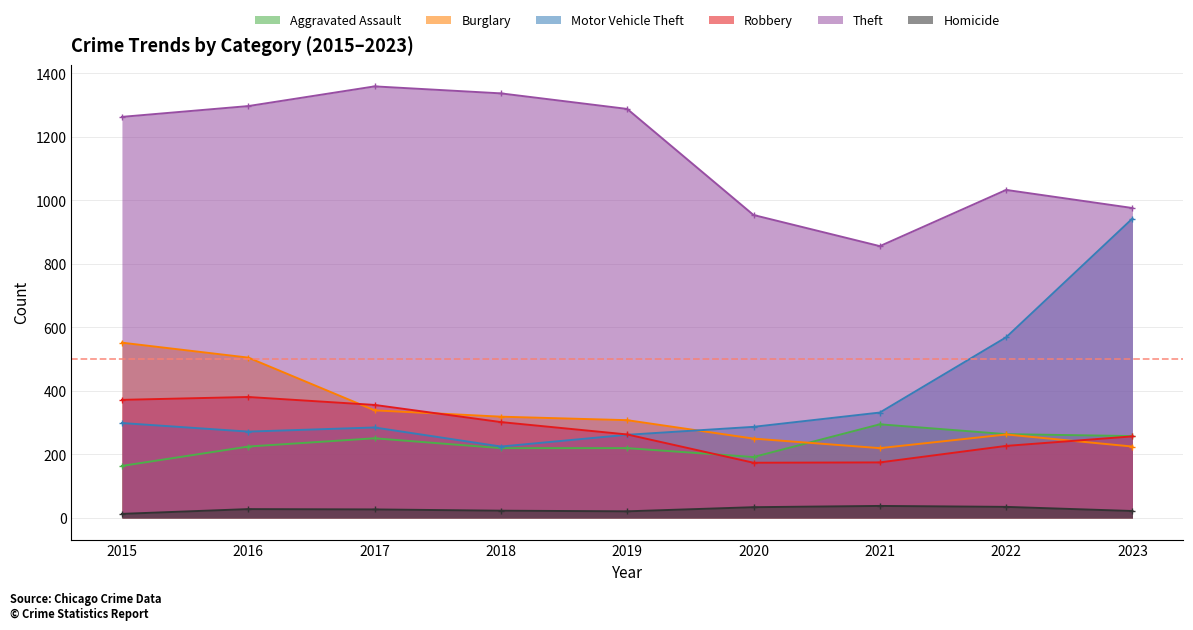

Rank the categories by Burglary value from lowest to highest.

2021, 2023, 2020, 2022, 2019, 2018, 2017, 2016, 2015